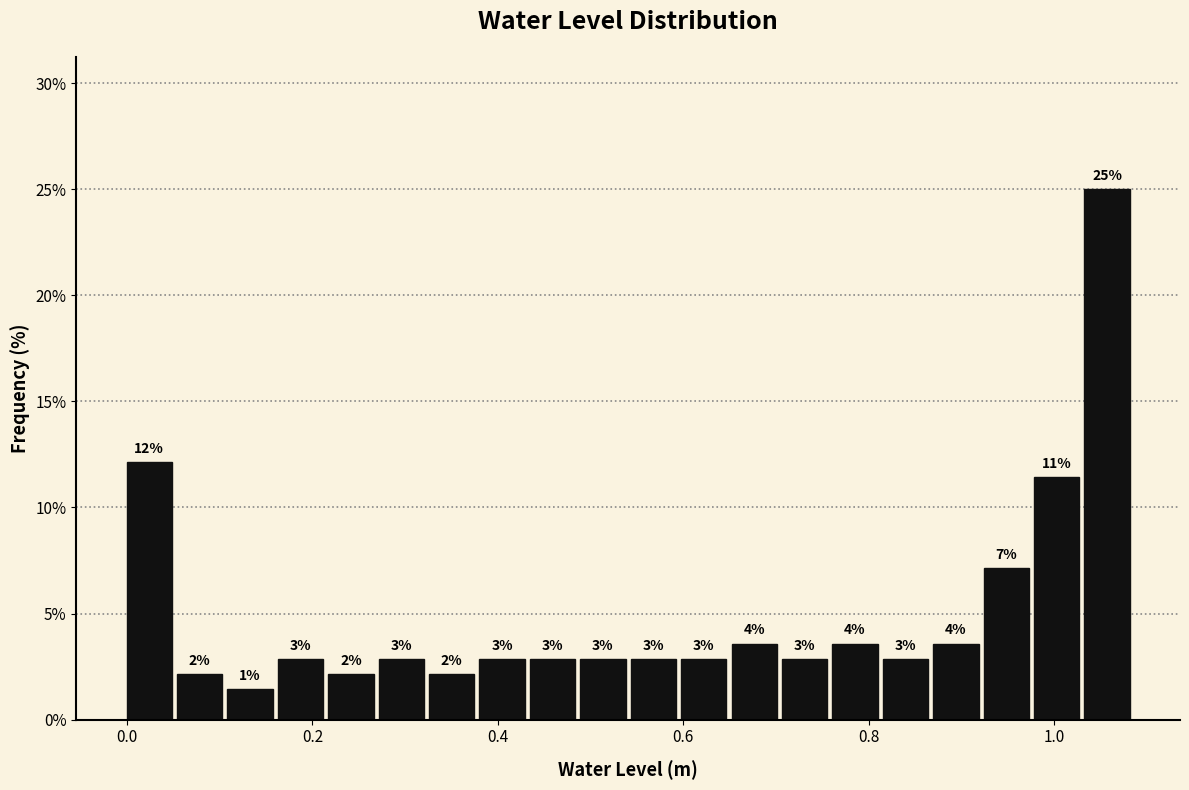

Read against the x-axis, roughly where is the centre of the tallest bar?

1.06